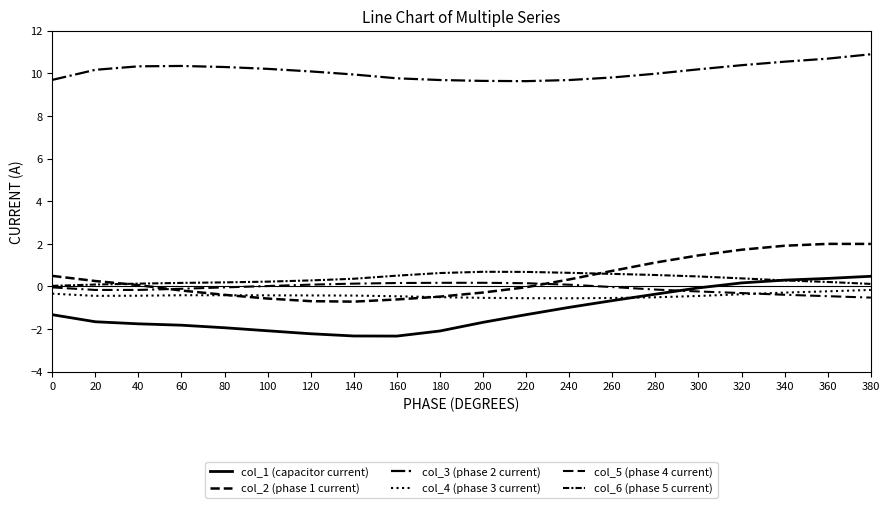

How many lines are shown in the chart?

6